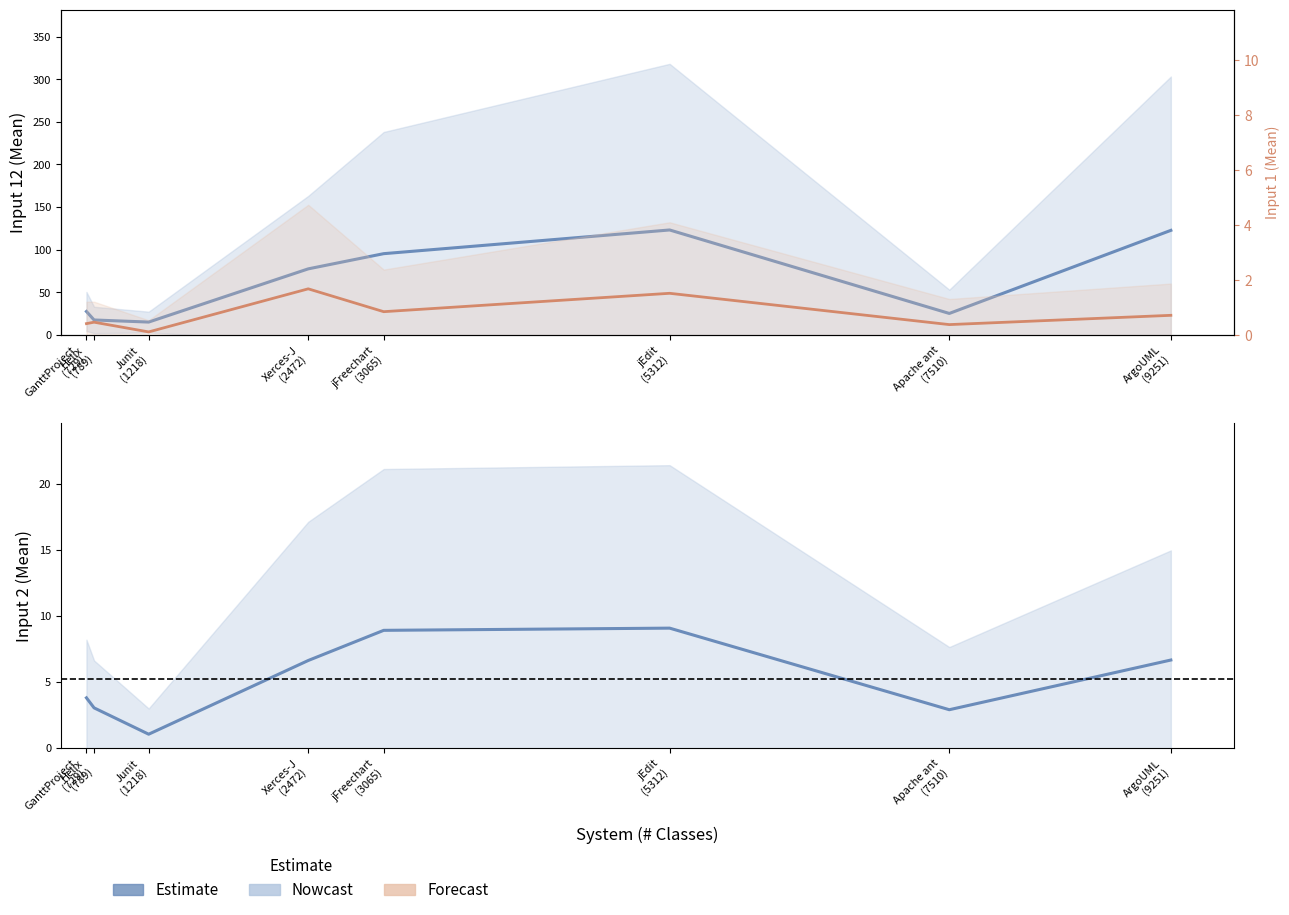

True or false: Input 2 Mean (Estimate) and Input 1 Mean (Forecast) intersect in this chart.

False